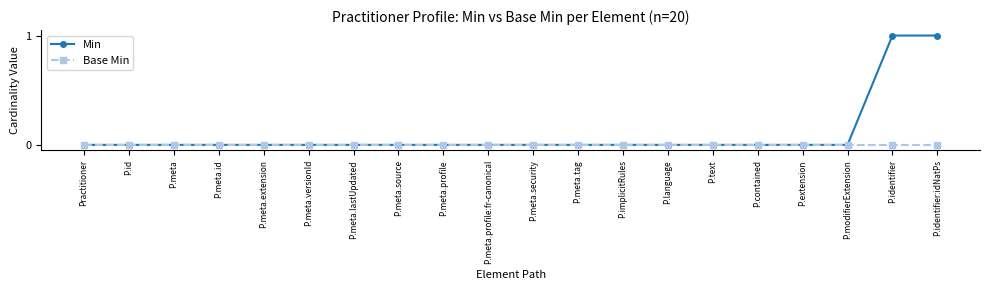

Count the Min values in the range 0 to 1.

20